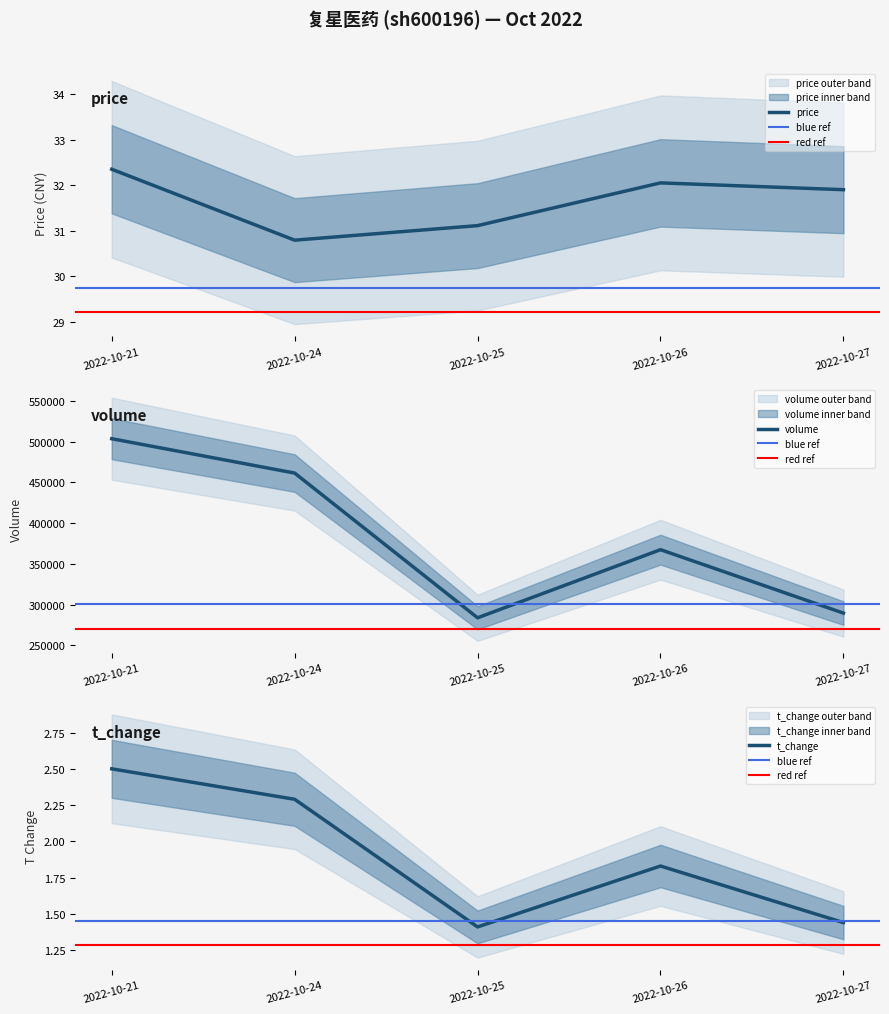

Rank the series at 2022-10-24 from lowest to highest value.

t_volume, price, volume